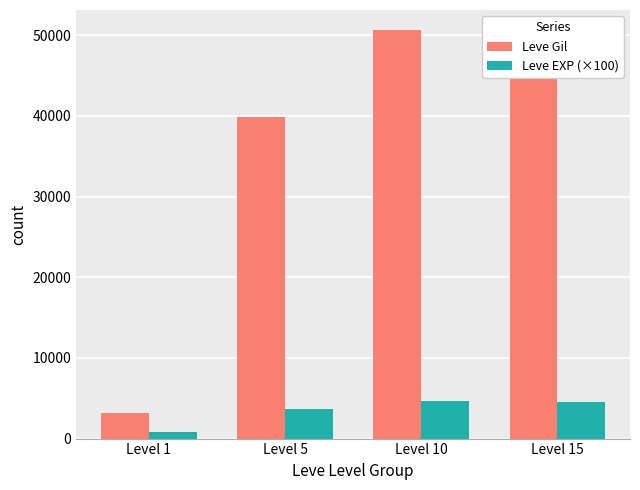

The value of Leve EXP (×100) at Level 15 is 7344. True or false?

False